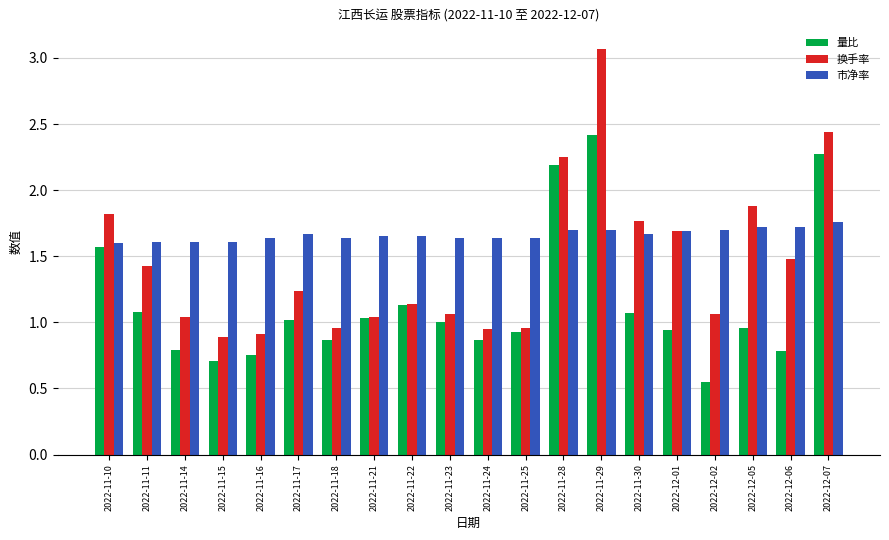

List the series in order of their overall mean, lowest first.

量比, 换手率, 市净率